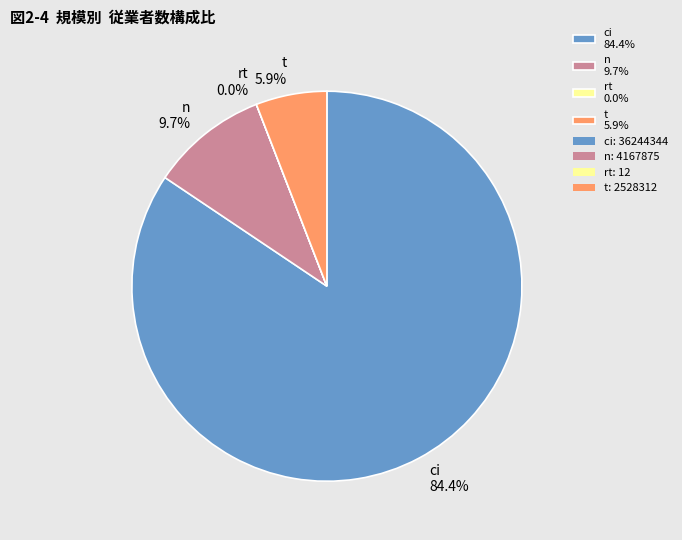

Which category accounts for the majority?

ci